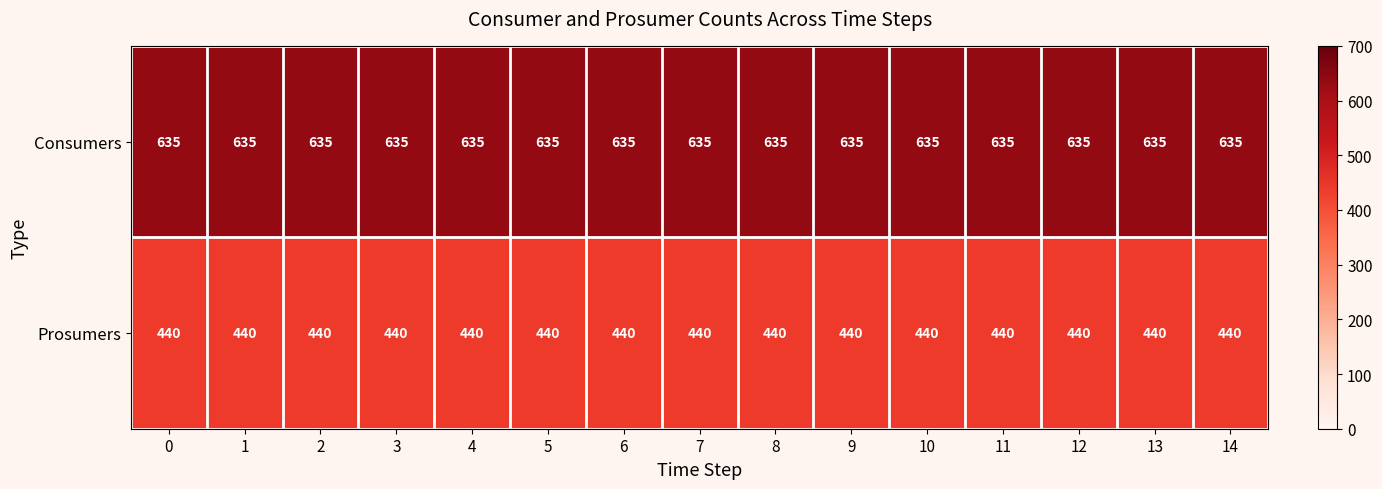

What is the spread (max minus min) of values at 14?

195